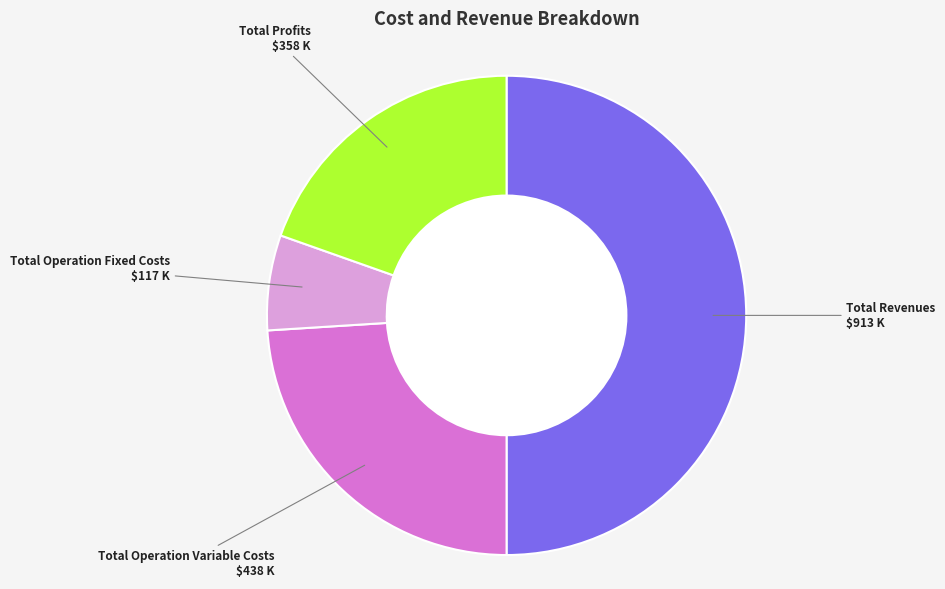

True or false: Total Revenues accounts for 50% of the total.

True